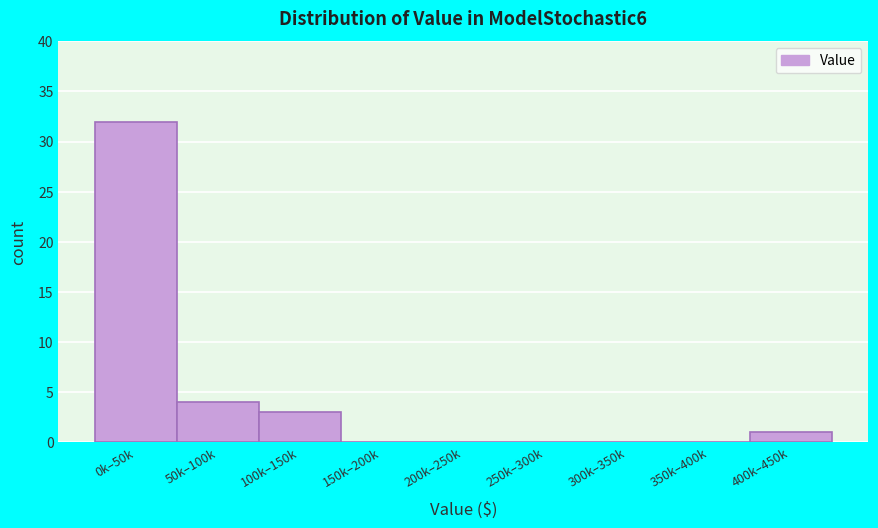

Reading right to left, list all the values displayed in this chart.

400k–450k=1	350k–400k=0	300k–350k=0	250k–300k=0	200k–250k=0	150k–200k=0	100k–150k=3	50k–100k=4	0k–50k=32